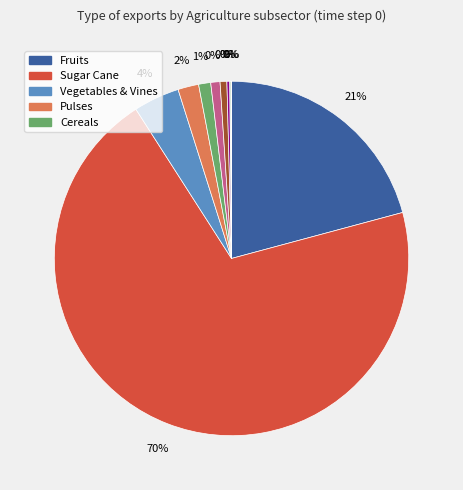

Which slice is the largest?

exports_agrc_sugar_cane_tonne